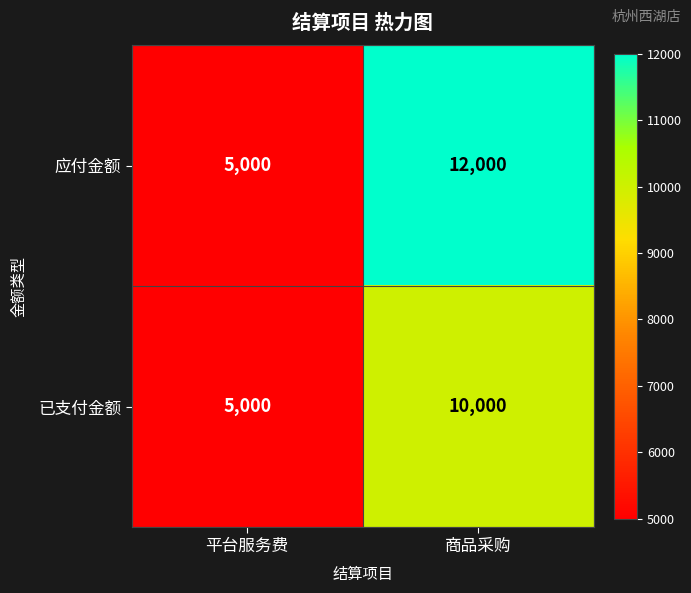

What is the approximate value of 已支付金额 at 平台服务费, to the nearest 10?

5000